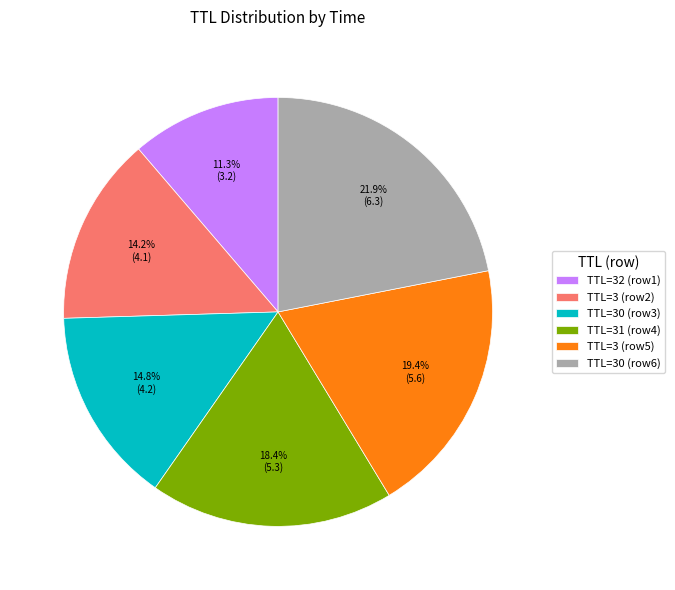

Does TTL=30 (row6) account for over 50% of the chart?

No